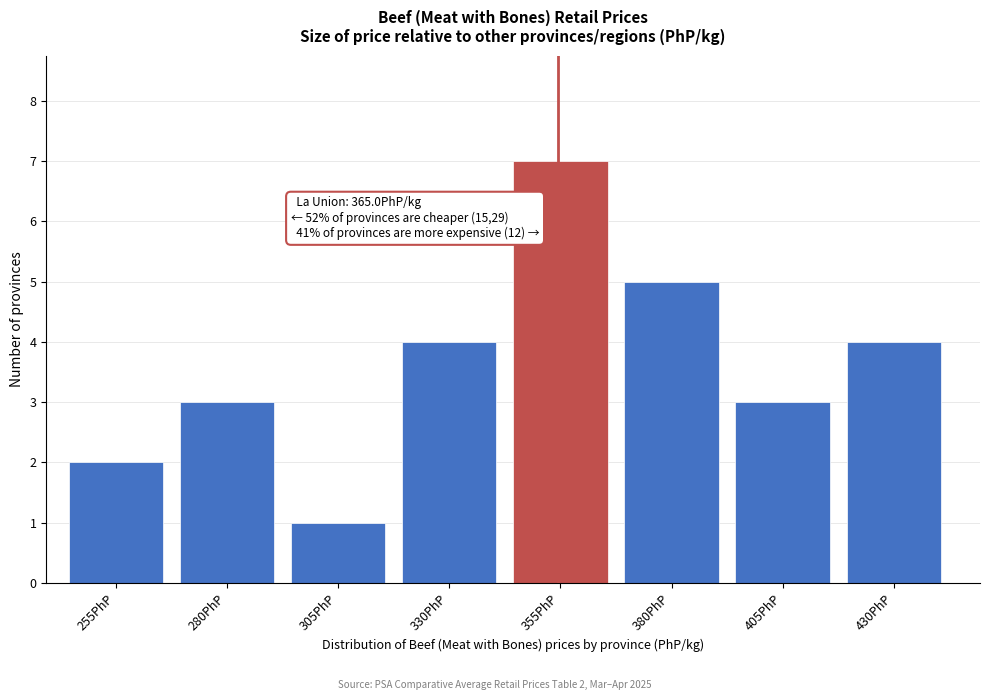

Reading right to left, list all the values displayed in this chart.

4	3	5	7	4	1	3	2